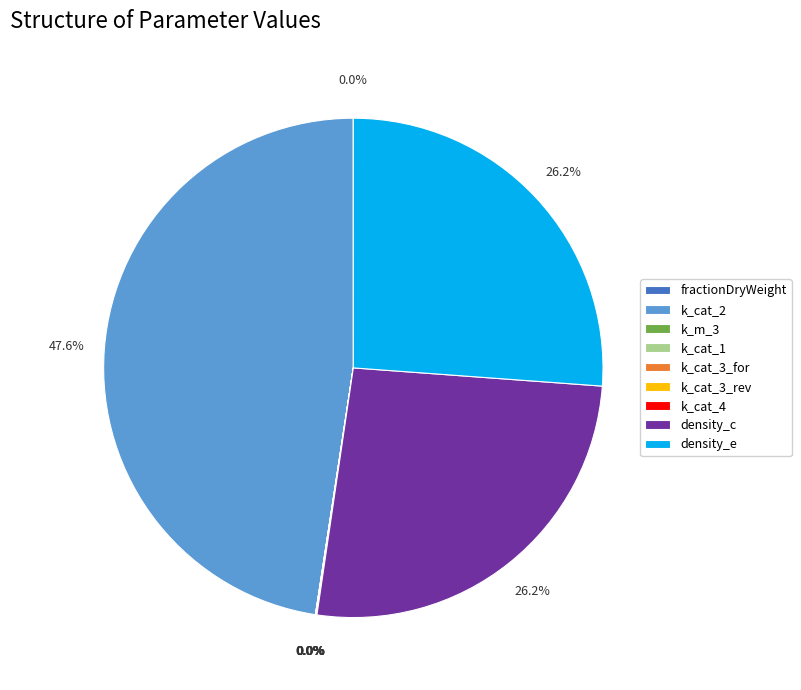

What is the largest slice in the pie chart?

k_cat_2